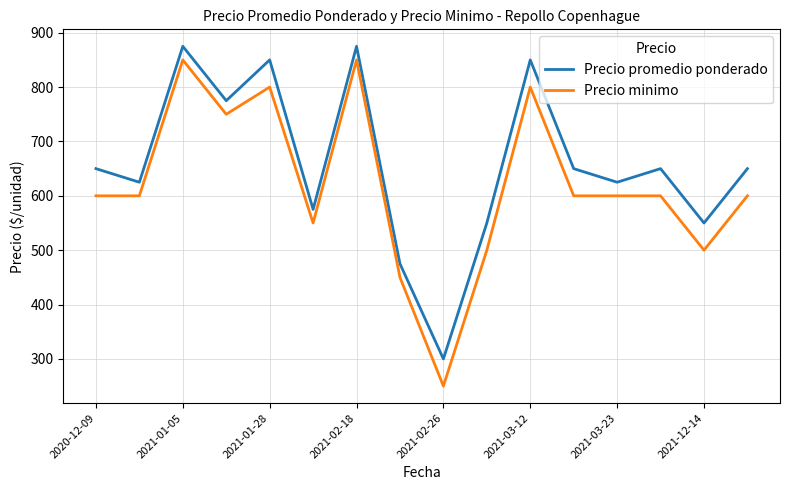

Which series has the largest total across all categories?

Precio promedio ponderado